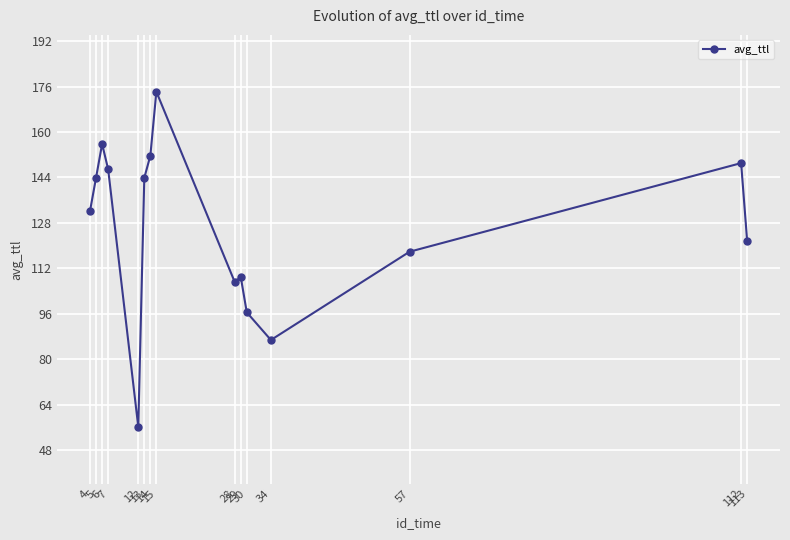

At which category does the chart reach its minimum across all series?

12